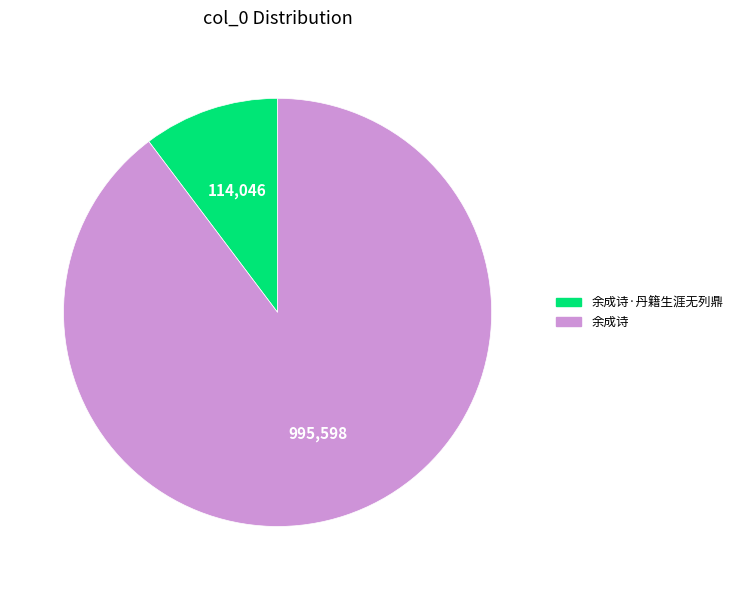

Is there any slice that represents more than half of the pie?

Yes